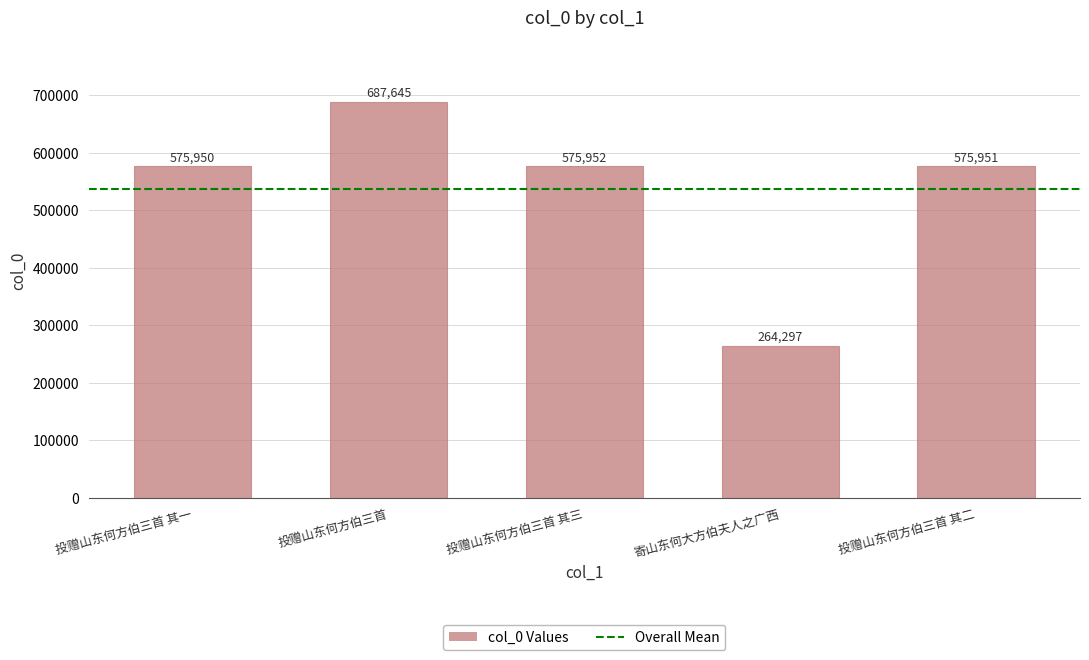

What is the ratio of the value at 寄山东何大方伯夫人之广西 to the value at 投赠山东何方伯三首 其一?

0.5